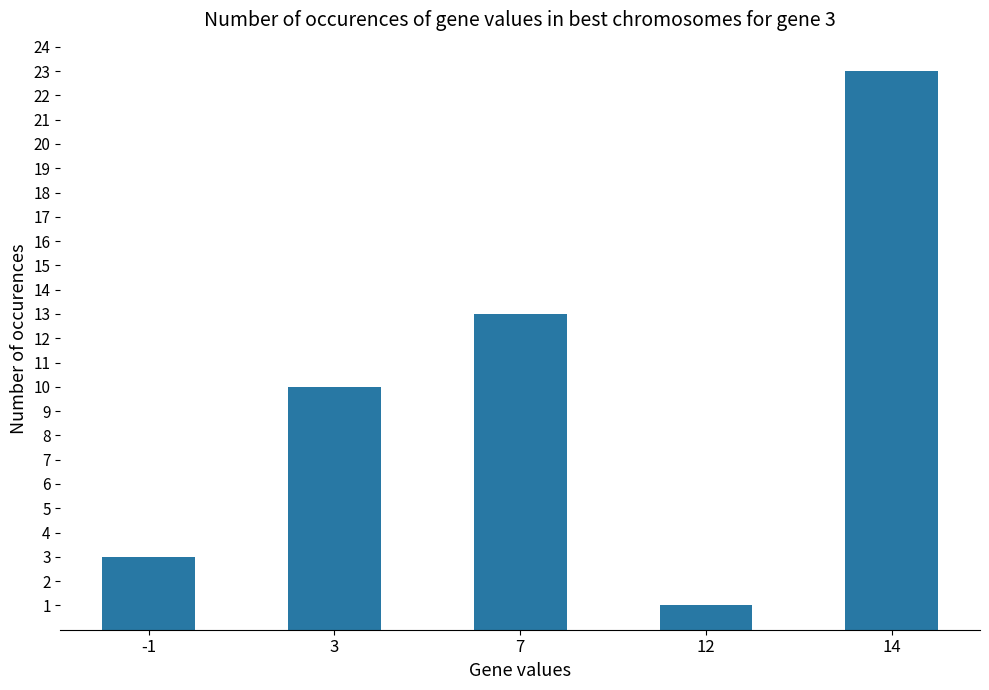

What is the greatest value displayed?

23